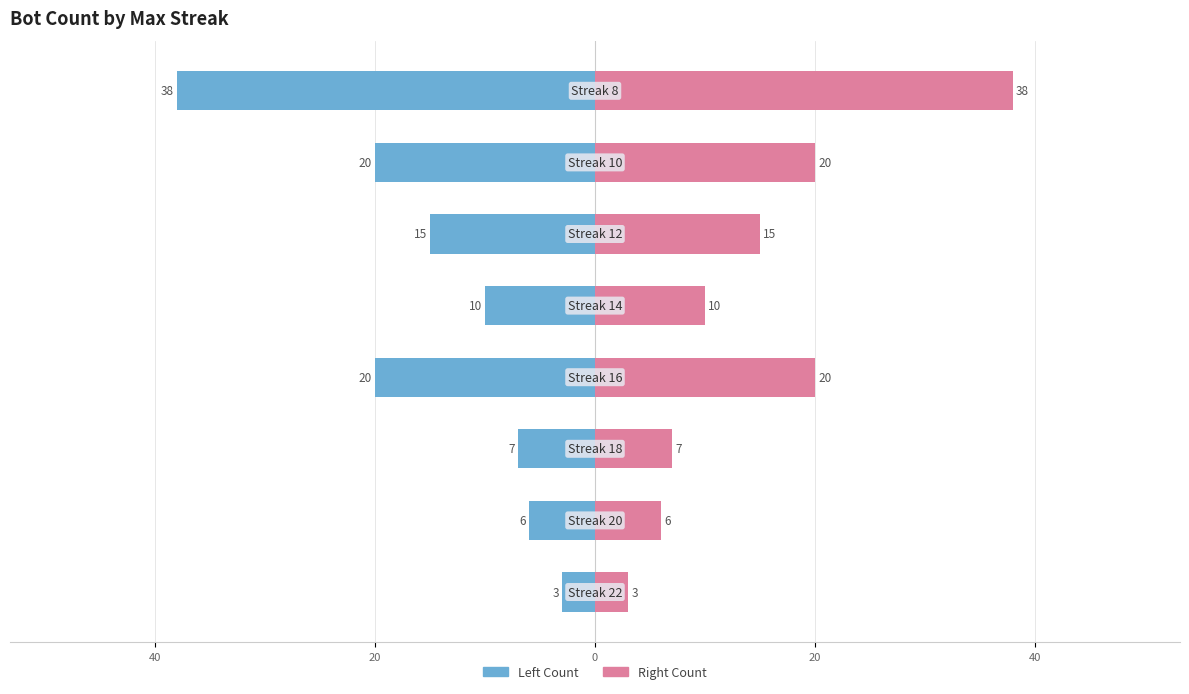

How many values in the Left (Count) series are below -10?

4